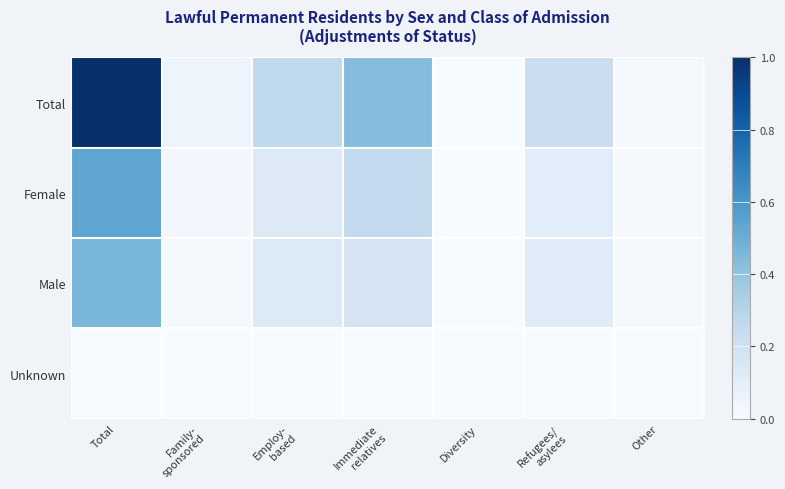

Which category has the lowest value across all series?

Family-
sponsored